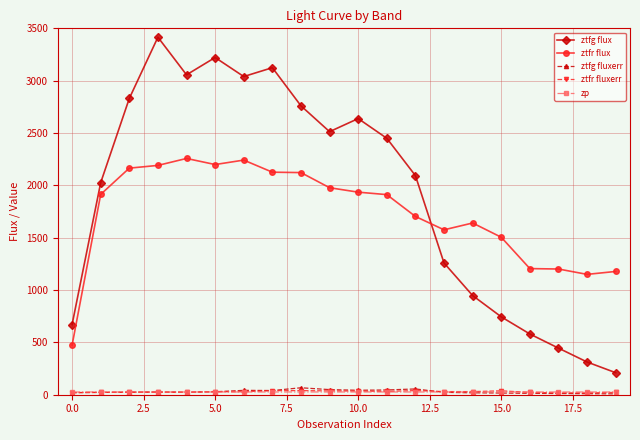

Which series has the largest total across all categories?

ztfg flux